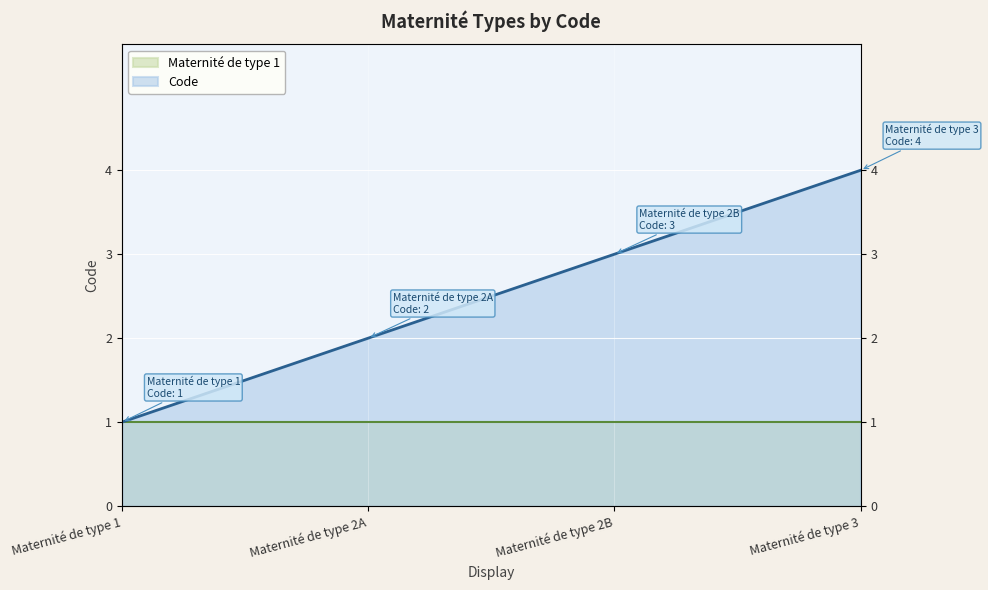

Reading left to right, transcribe all the data shown in this chart.

Maternité de type 1=1	Maternité de type 2A=2	Maternité de type 2B=3	Maternité de type 3=4